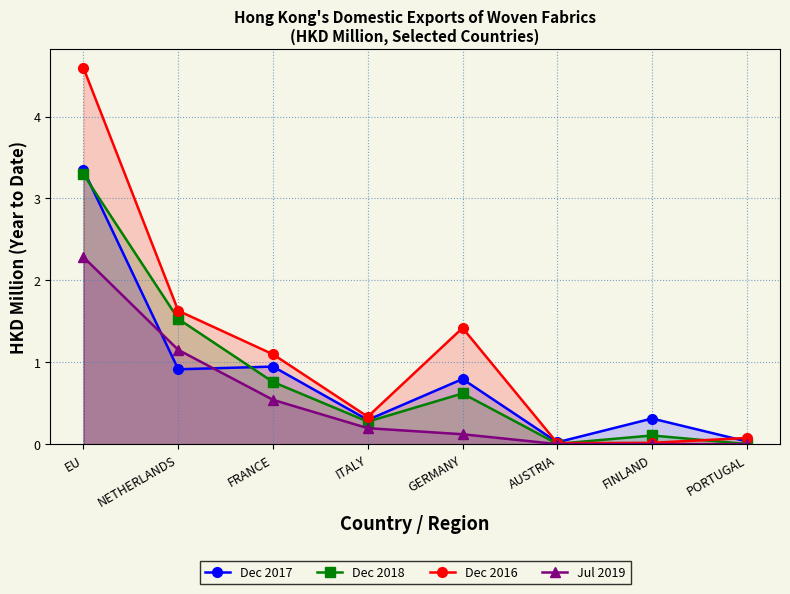

The Dec 2018 series shows 0.0 at AUSTRIA. True or false?

True